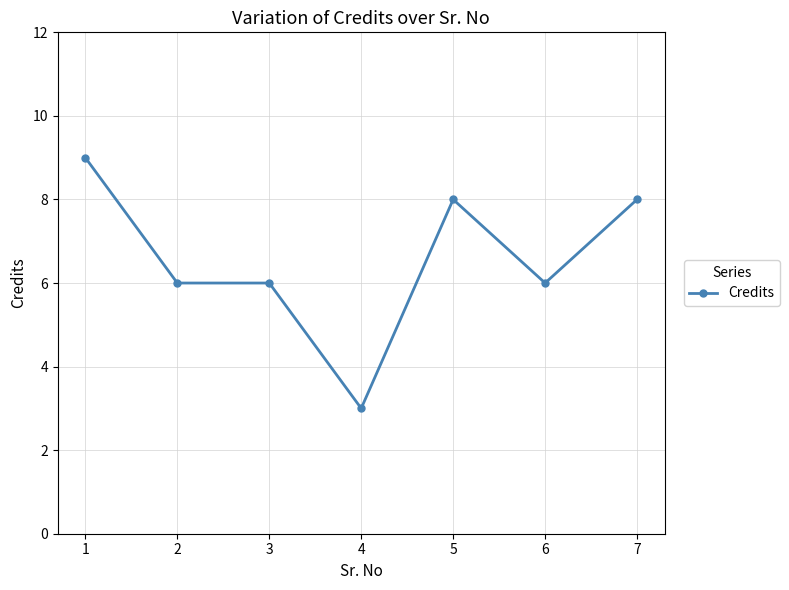

Which category has the lowest value across all series?

4